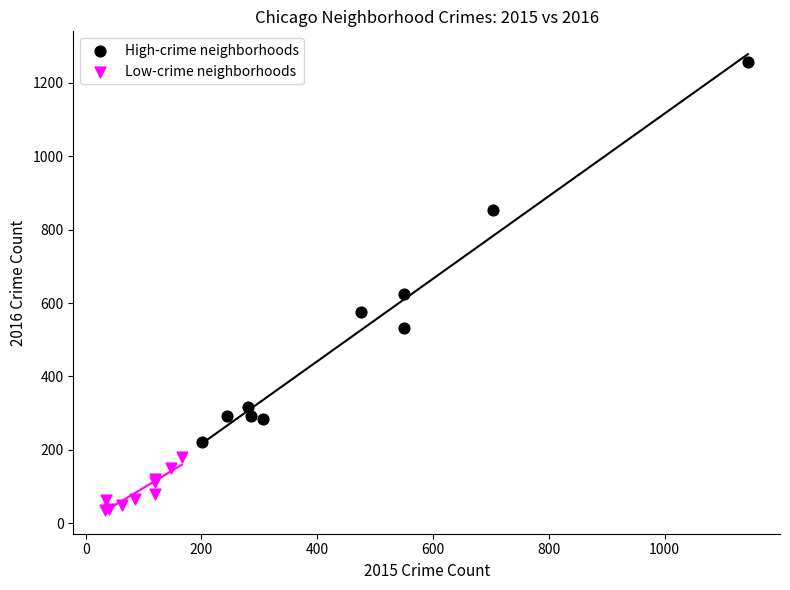

Which series reaches the minimum Y coordinate?

Low-crime neighborhoods